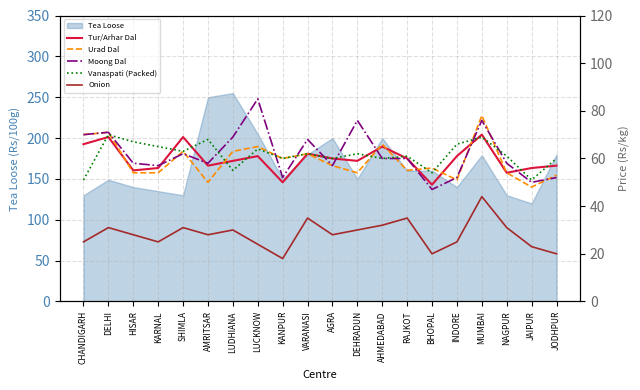

Read the Tea Loose value at SHIMLA.

130